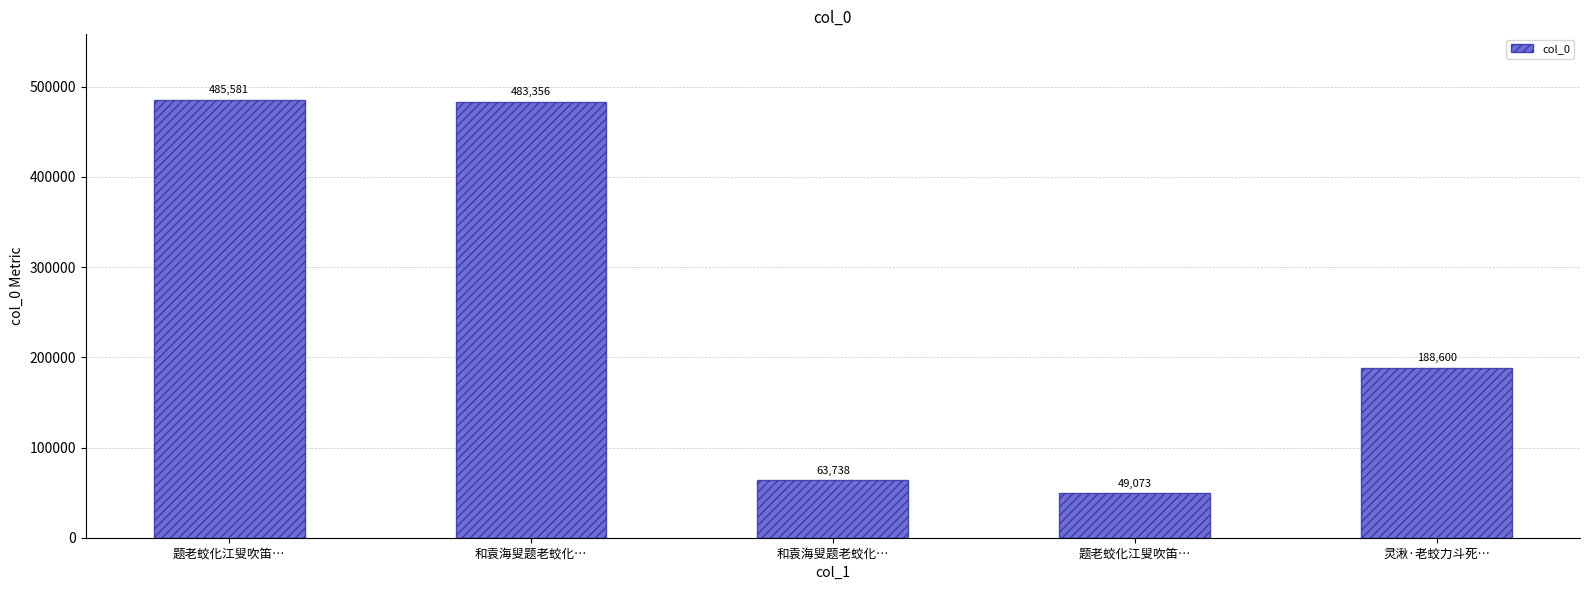

Is it true that the value at 和袁海叟题老蛟化… is 63738?

True